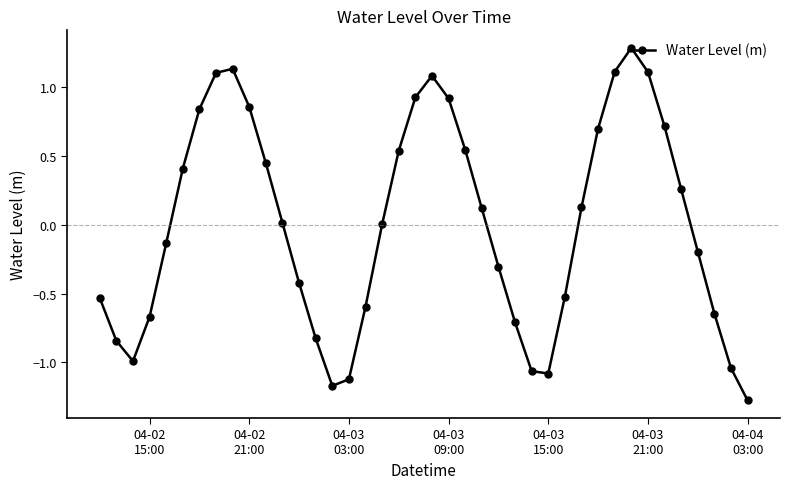

How many interior local valleys (lower than both neighbors) does the data have?

3